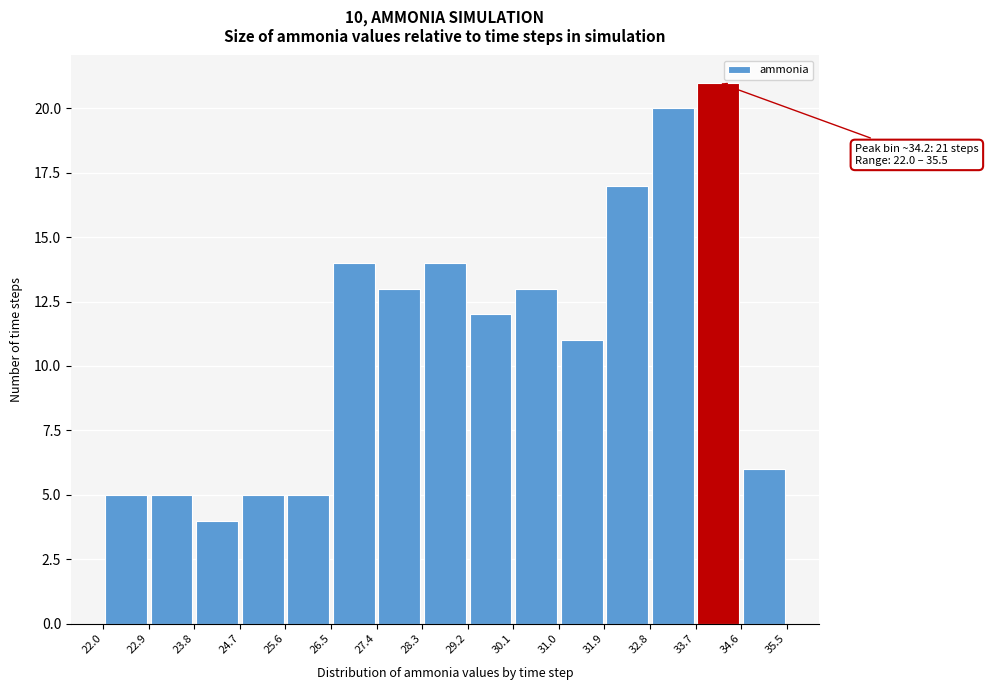

Which range on the x-axis has the tallest bar?

33.7 to 34.6